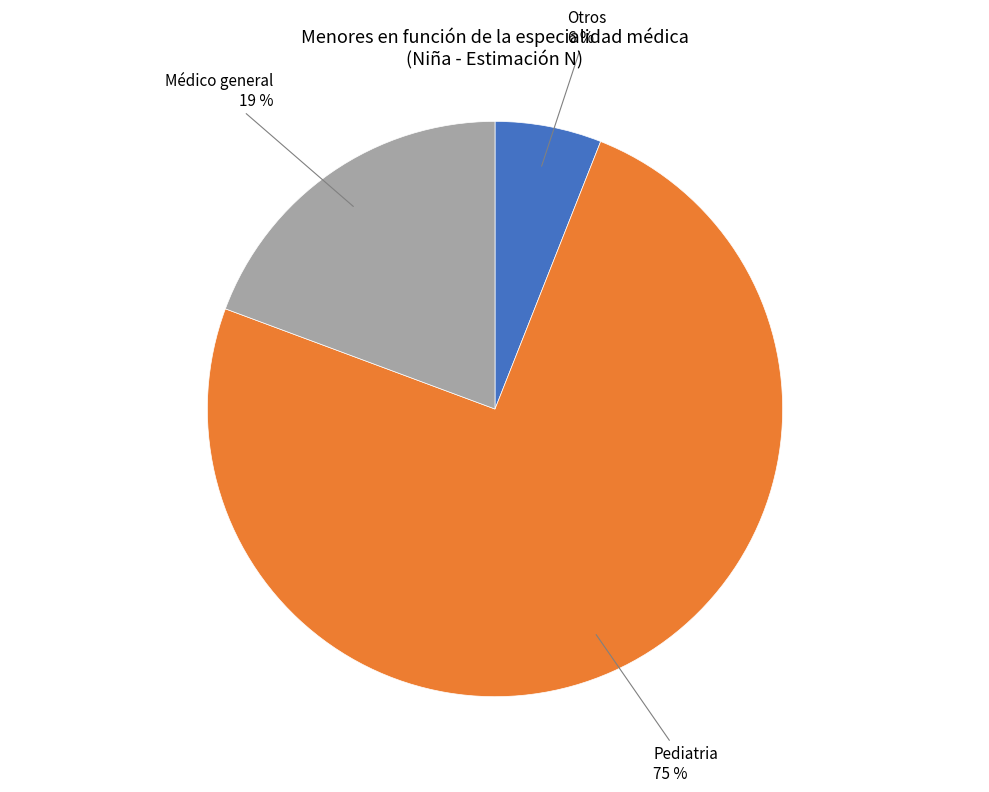

Does any single category account for the majority?

Yes